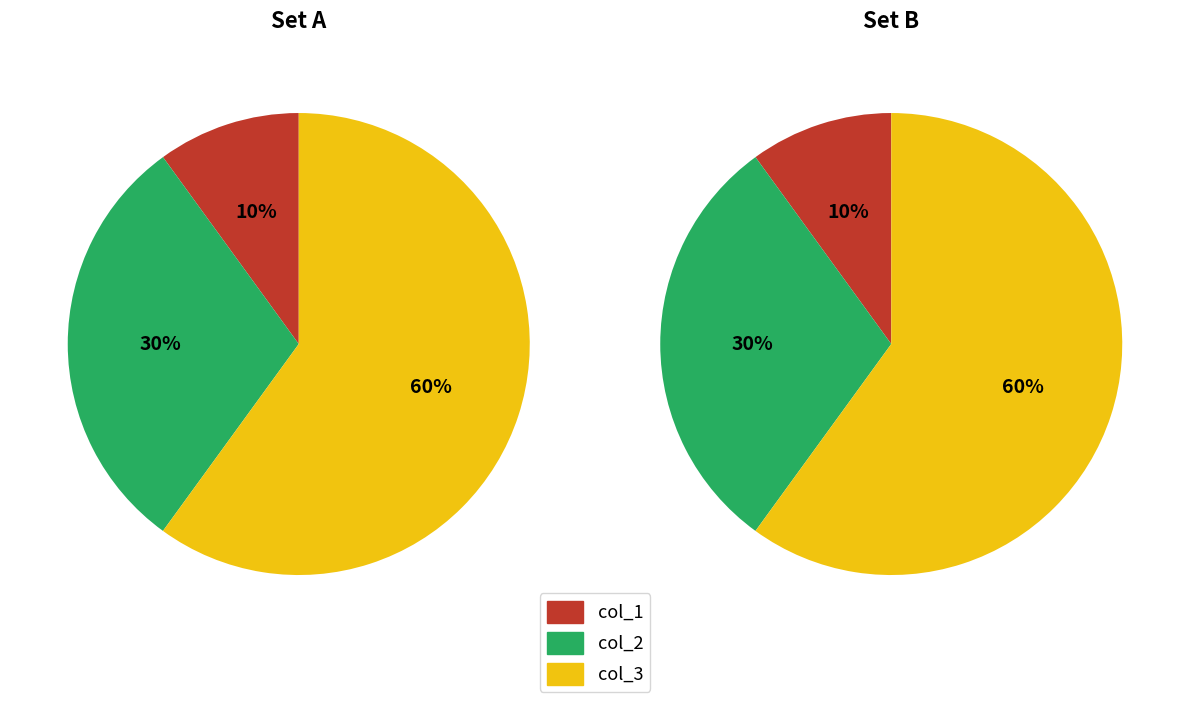

Is it true that 2 is 8% of the pie?

False